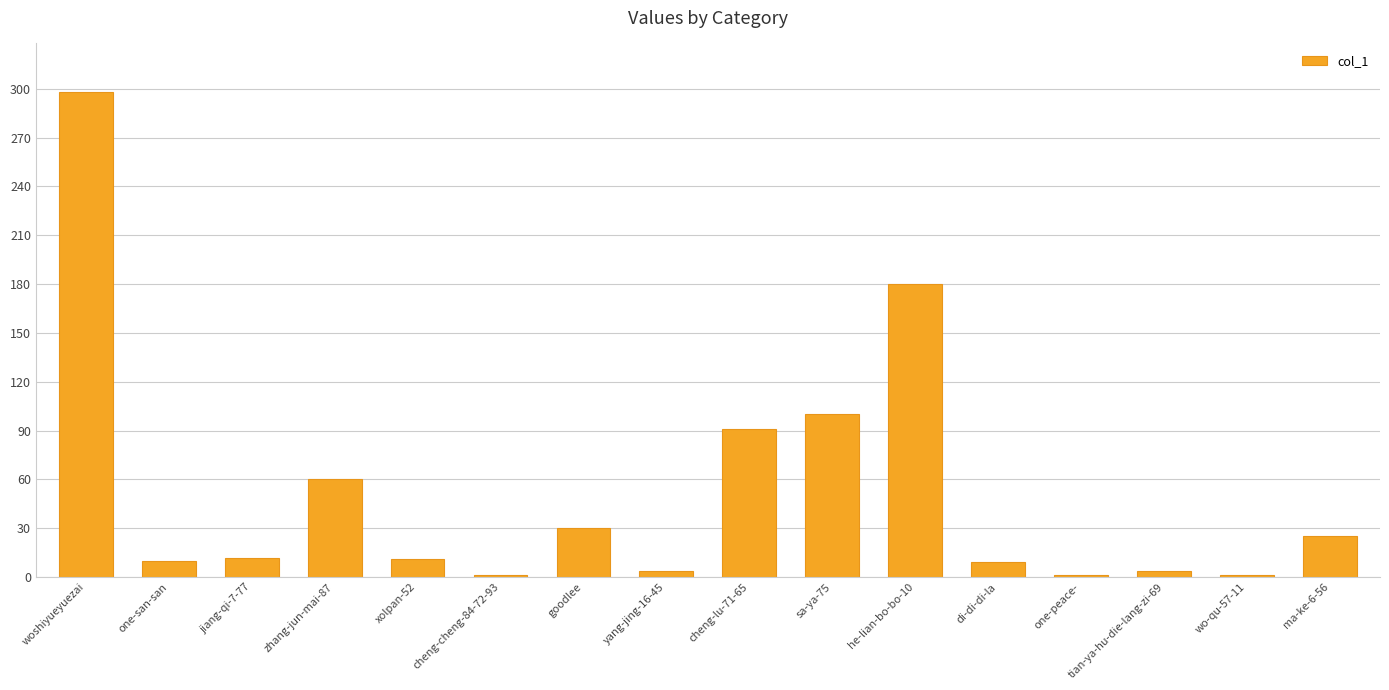

What is the change in value from zhang-jun-mai-87 to tian-ya-hu-die-lang-zi-69?

-56